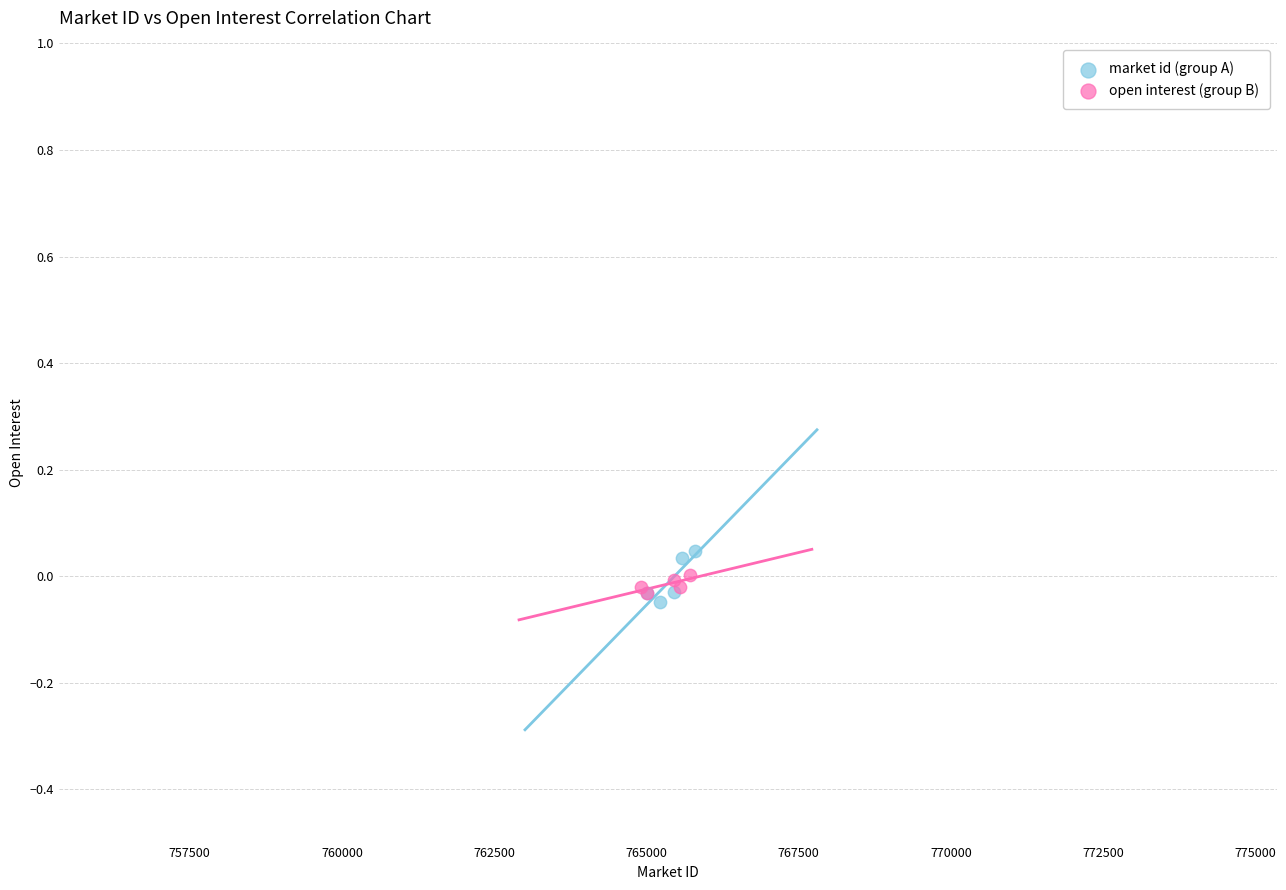

Which series has the largest Y range (max minus min)?

market id (group A)